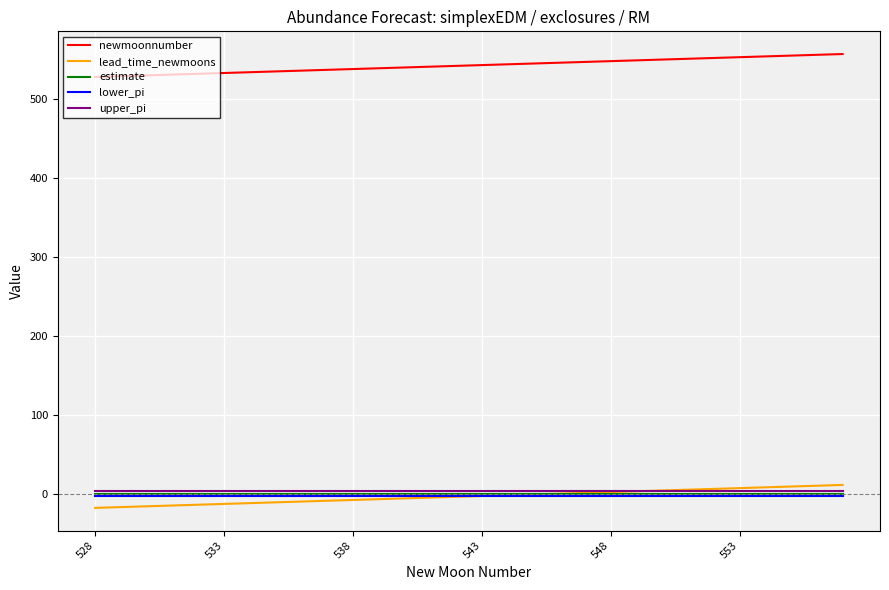

Which series has the largest total across all categories?

newmoonnumber